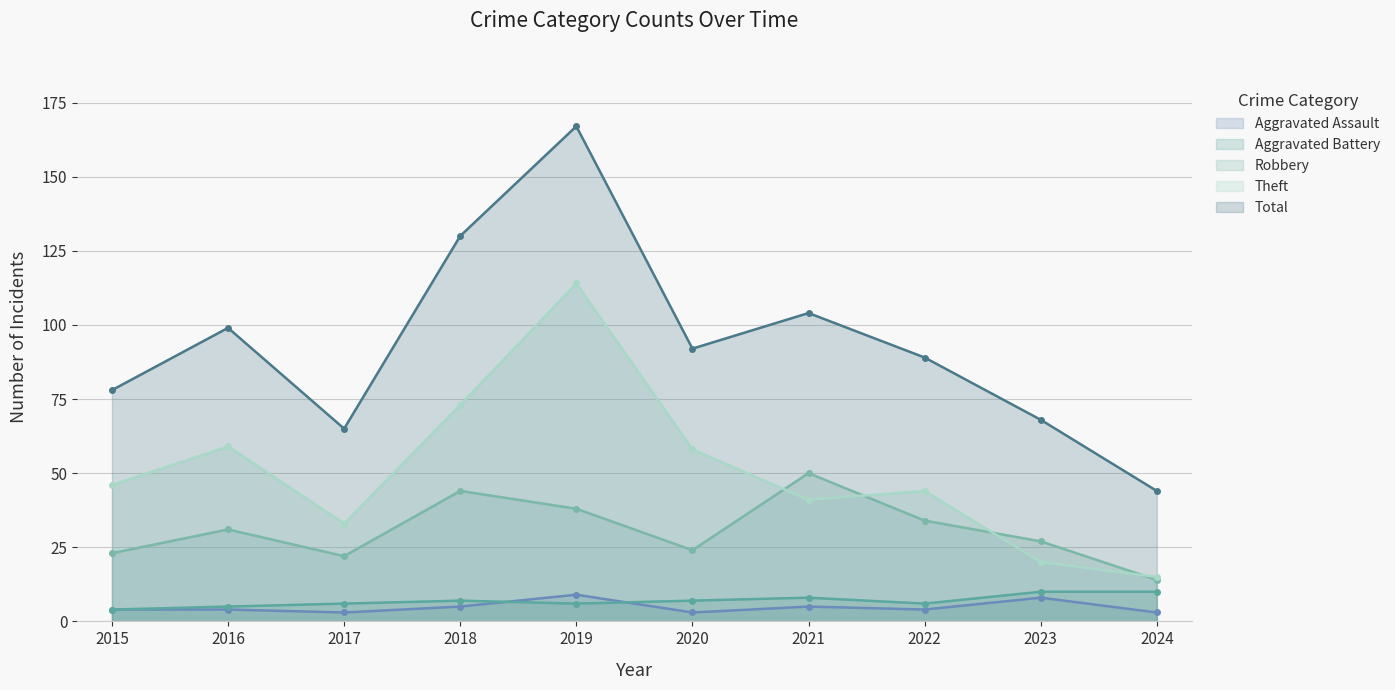

Which category has the highest value in the Aggravated Battery series?

2023